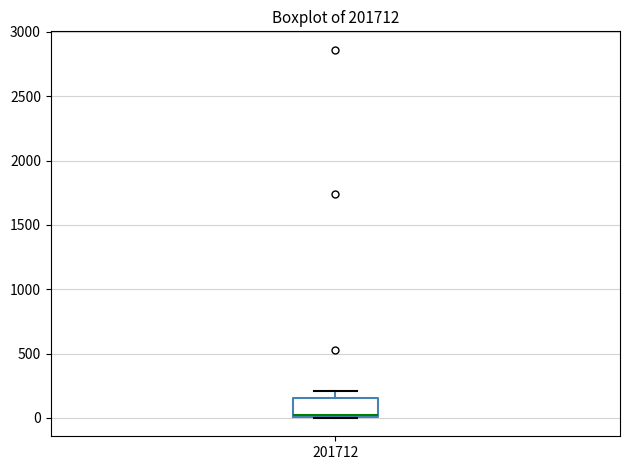

Read this box plot against the y-axis: the position of the median line, the range covered by the box, and the ends of both whiskers. The values are not printed on the chart, so give them approximately, as read against the axis.

median 0 (just above the box's lower edge), box 0 to 150, whiskers 0 to 200